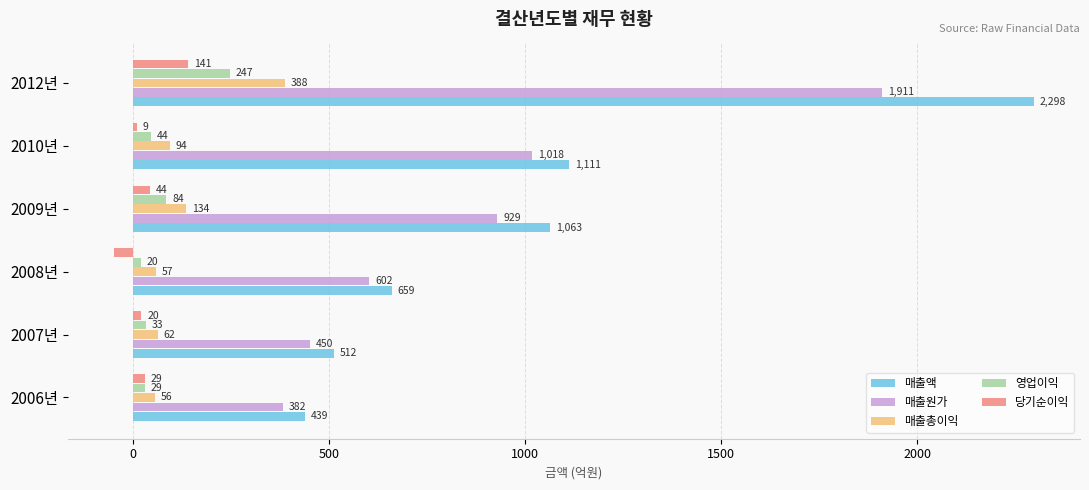

The 매출액 series shows 289.3 at 2006년. True or false?

False